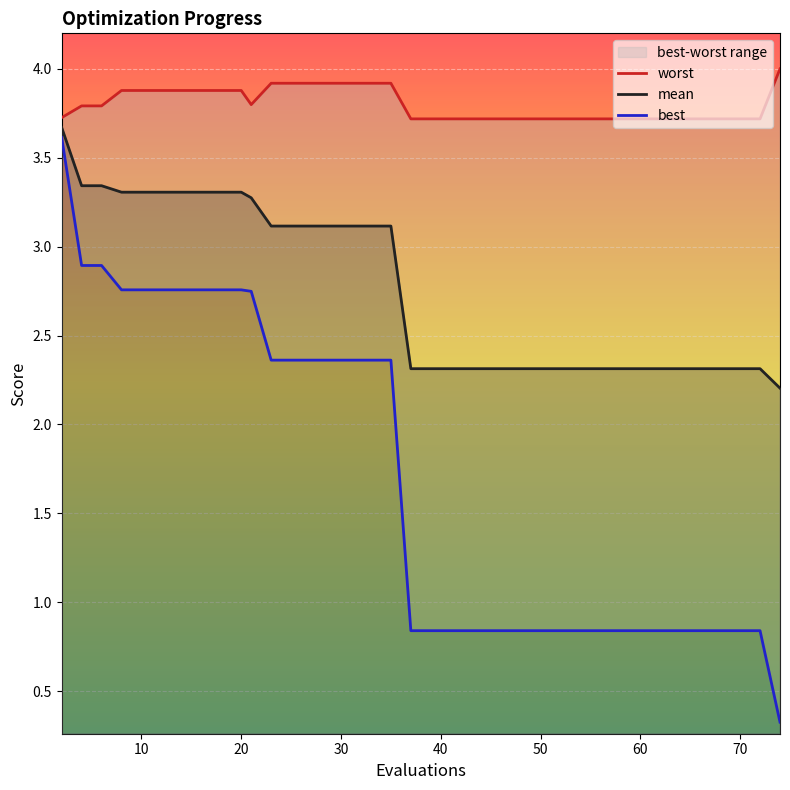

What is the minimum value for mean?

2.2